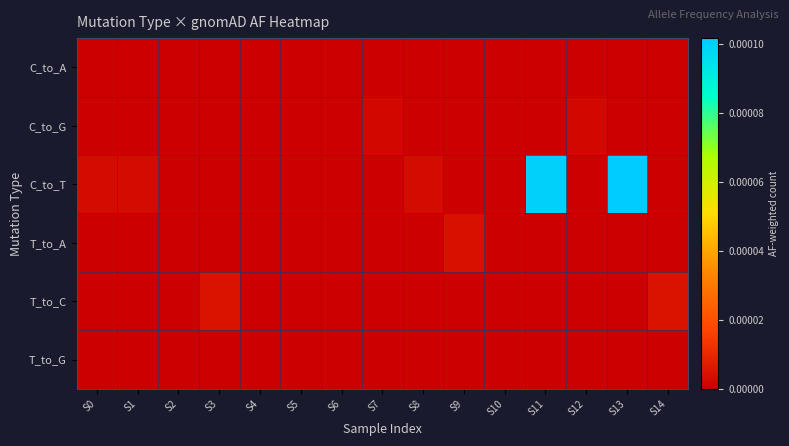

At how many categories does at least one series exceed 0?

10